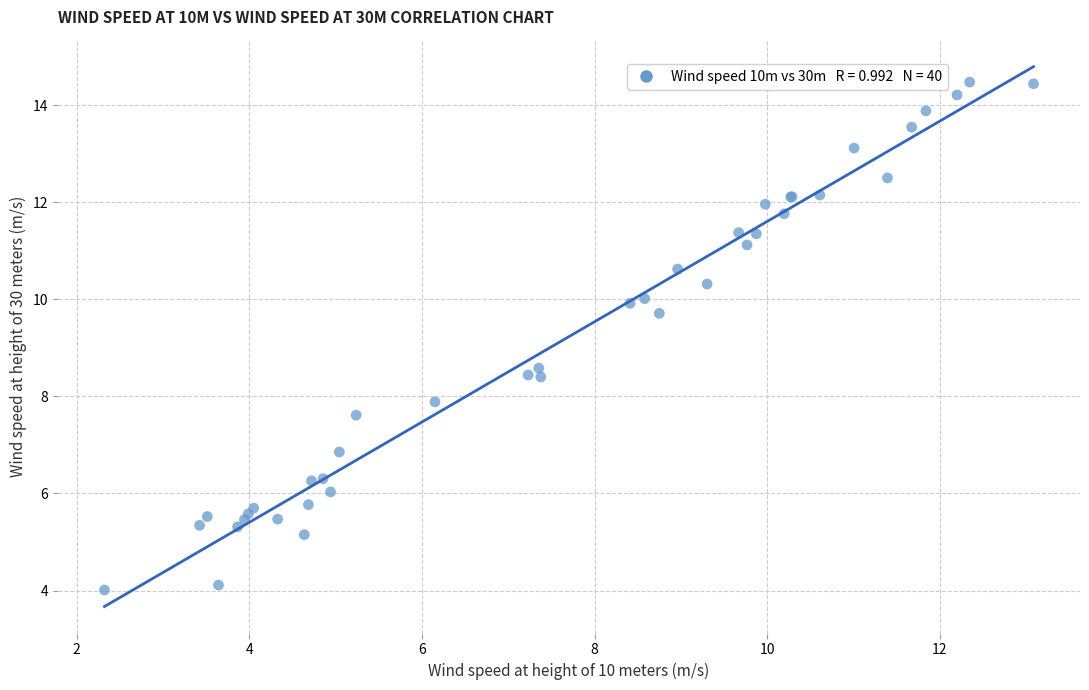

What Y value in the scatter plot is closest to 9?

8.6